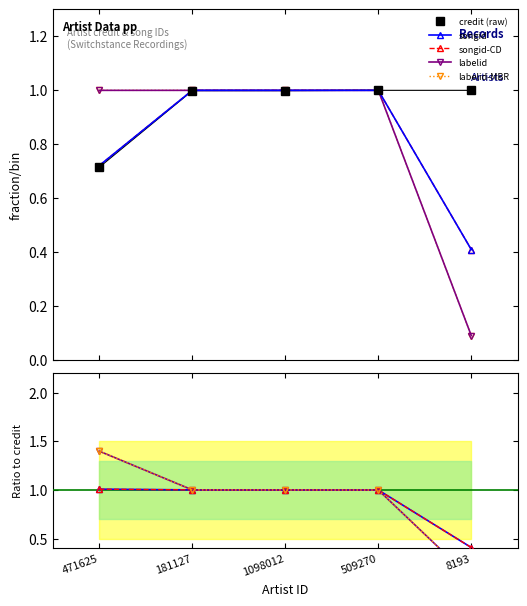

Between 471625 and 8193, which series saw the biggest shift?

labelid